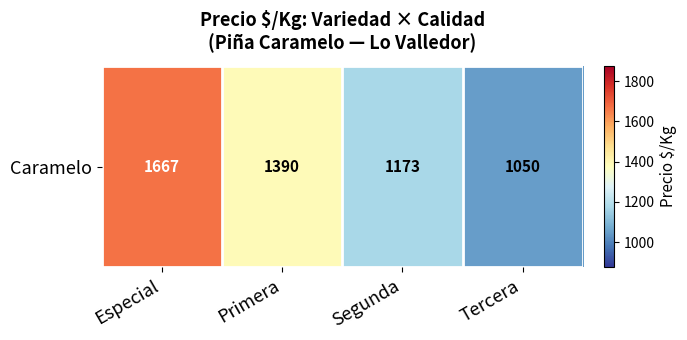

True or false: the data shows 1667.4 at Especial.

True